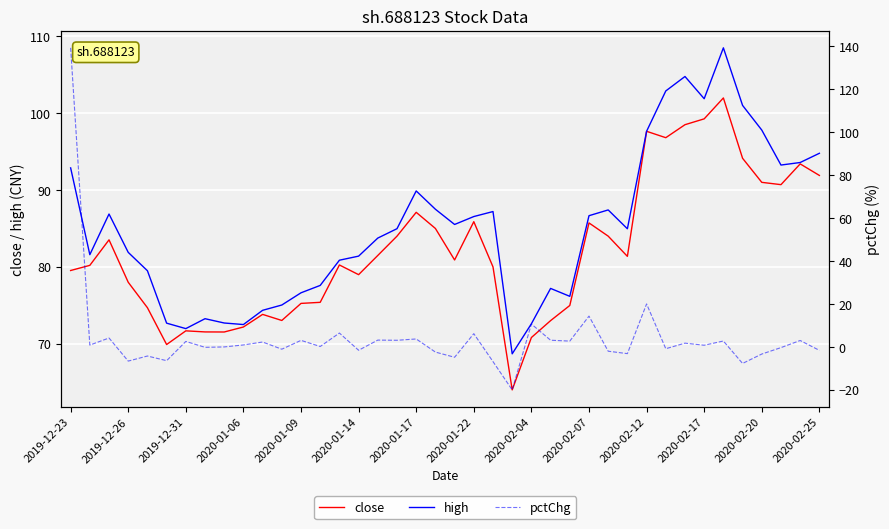

How many times do high and pctChg cross each other?

1